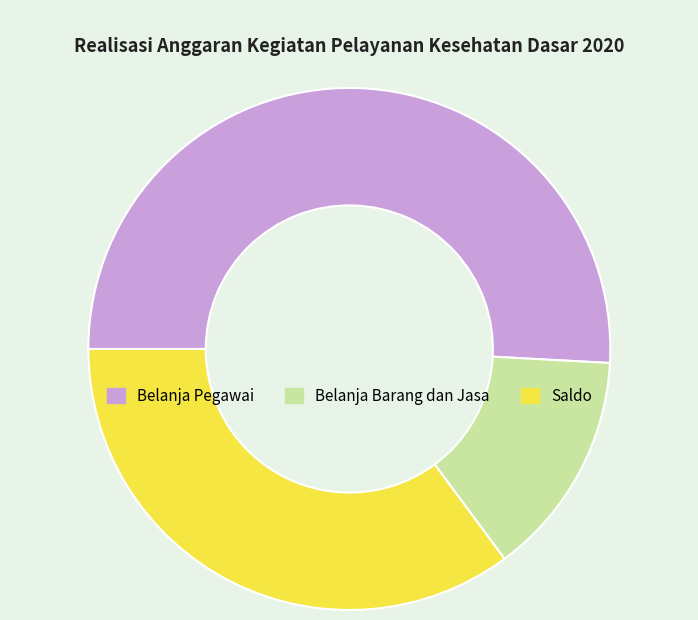

Is the sum of Belanja Barang dan Jasa and Belanja Pegawai greater than half?

Yes